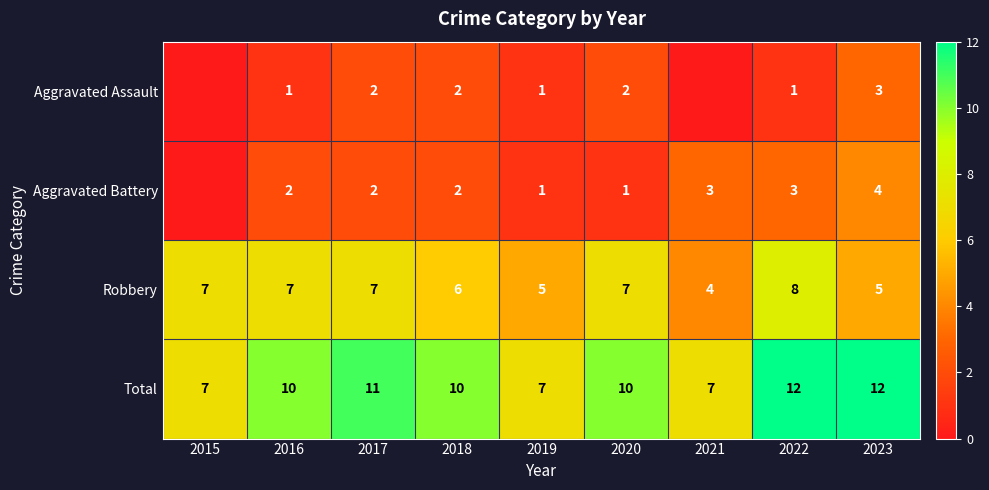

Is the value of Aggravated Battery at 2022 greater than the value of Total at 2018?

No